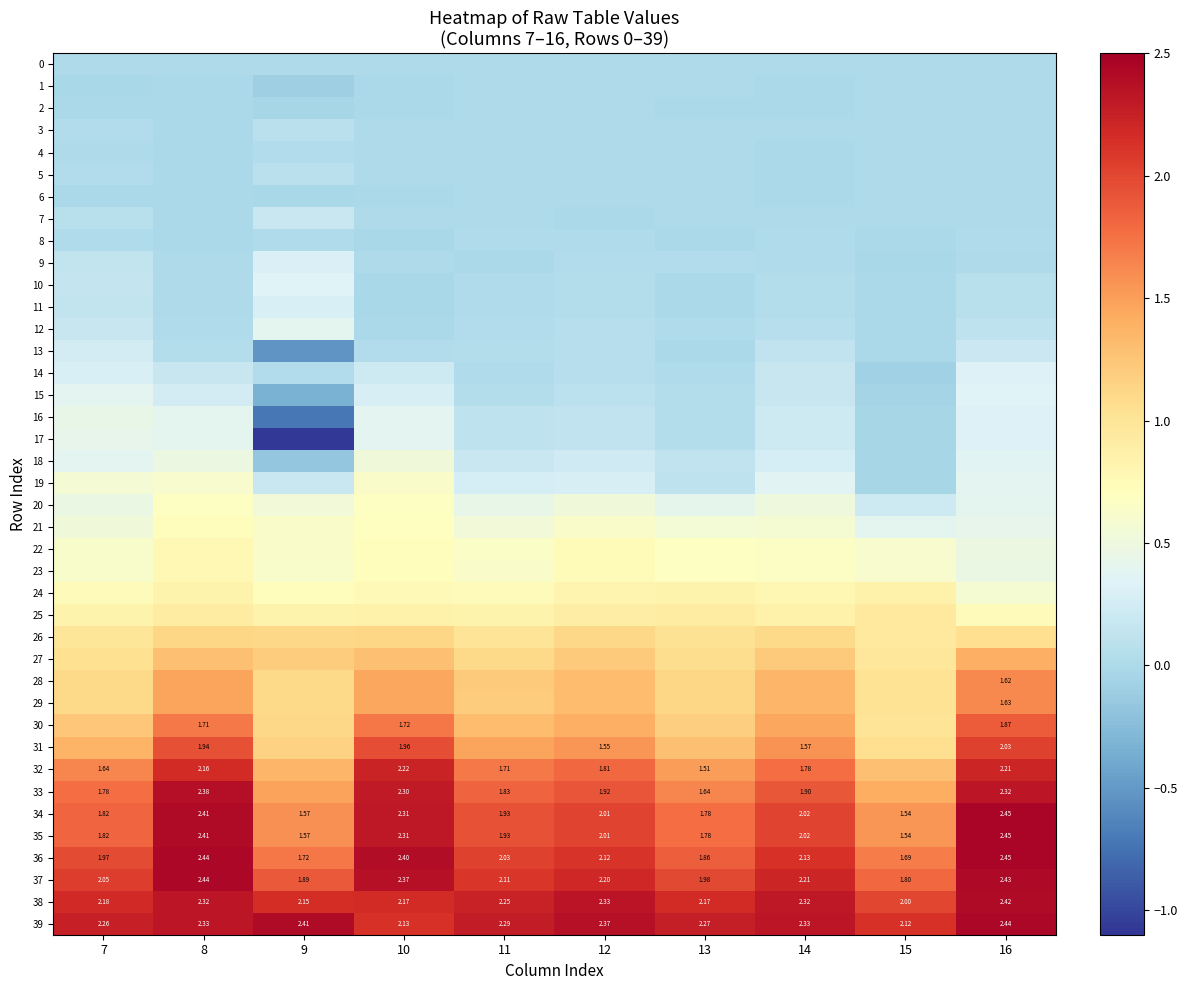

List the series in order of their peak value, highest first.

35, 34, 36, 37, 39, 38, 33, 32, 31, 30, 29, 28, 27, 26, 25, 24, 23, 22, 21, 20, 19, 18, 16, 17, 12, 15, 10, 14, 9, 11, 13, 7, 3, 5, 4, 8, 2, 6, 1, 0